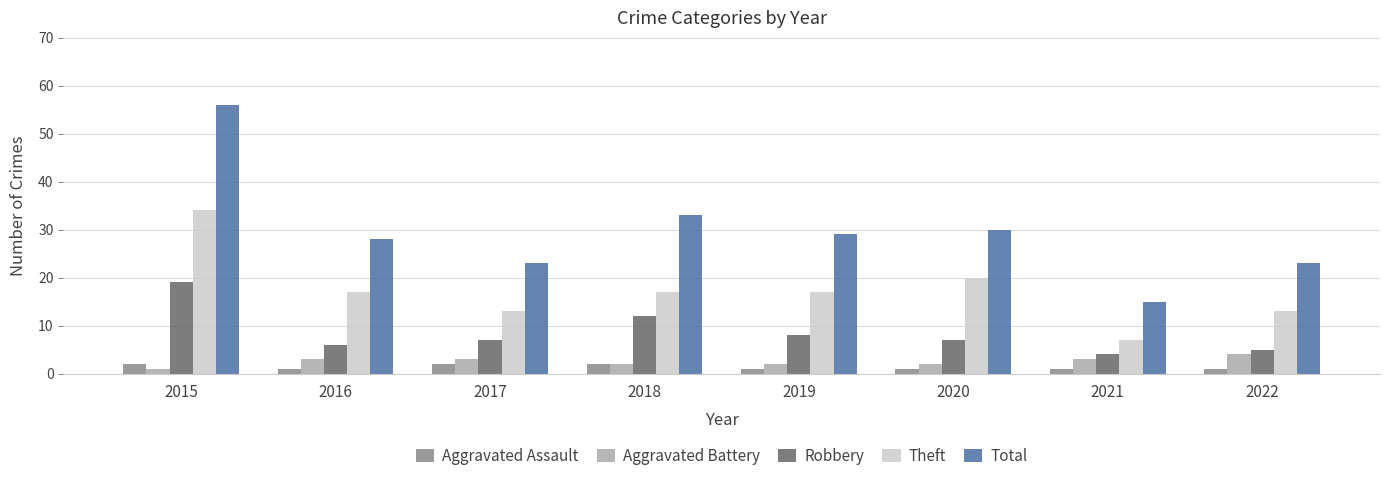

Where is Total nearest to the value 35?

2018